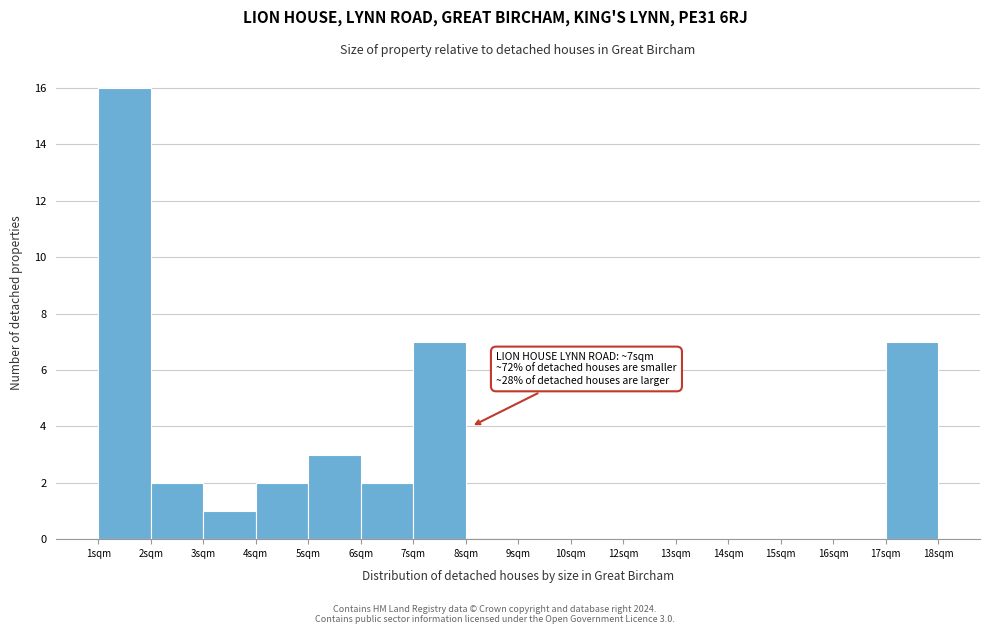

Reading left to right, what are all the values shown in this chart?

1sqm=16	2sqm=2	3sqm=1	4sqm=2	5sqm=3	6sqm=2	7sqm=7	8sqm=0	9sqm=0	10sqm=0	12sqm=0	13sqm=0	14sqm=0	15sqm=0	16sqm=0	17sqm=7